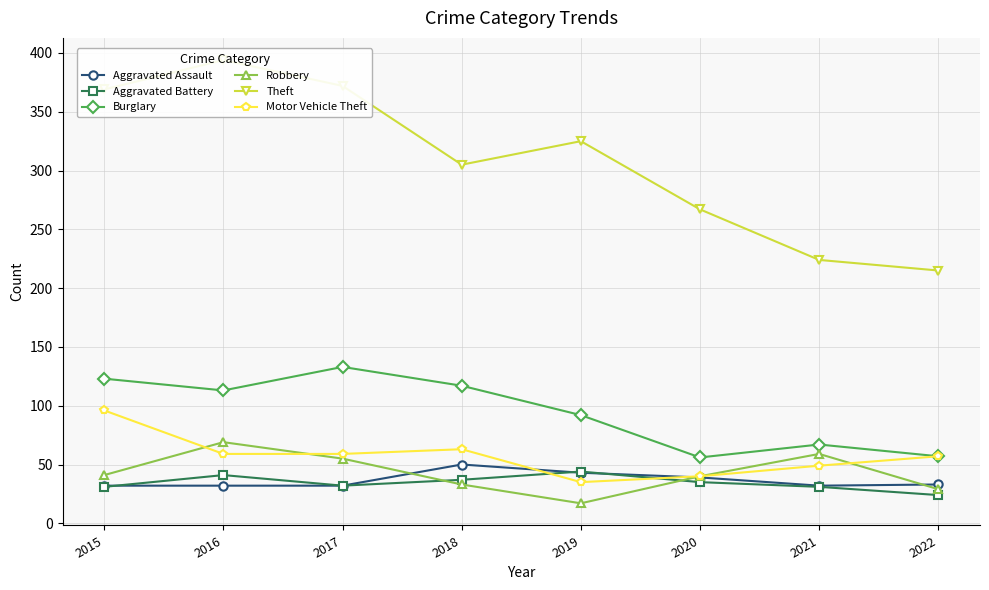

What value does the Aggravated Assault series have at 2018, to the nearest 5?

50